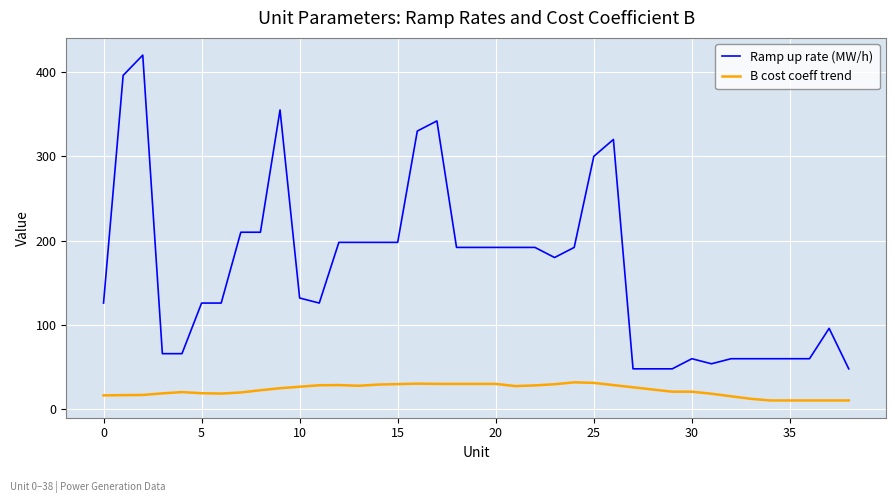

What is the lowest value of the Ramp up rate (MW/h) series?

48.0